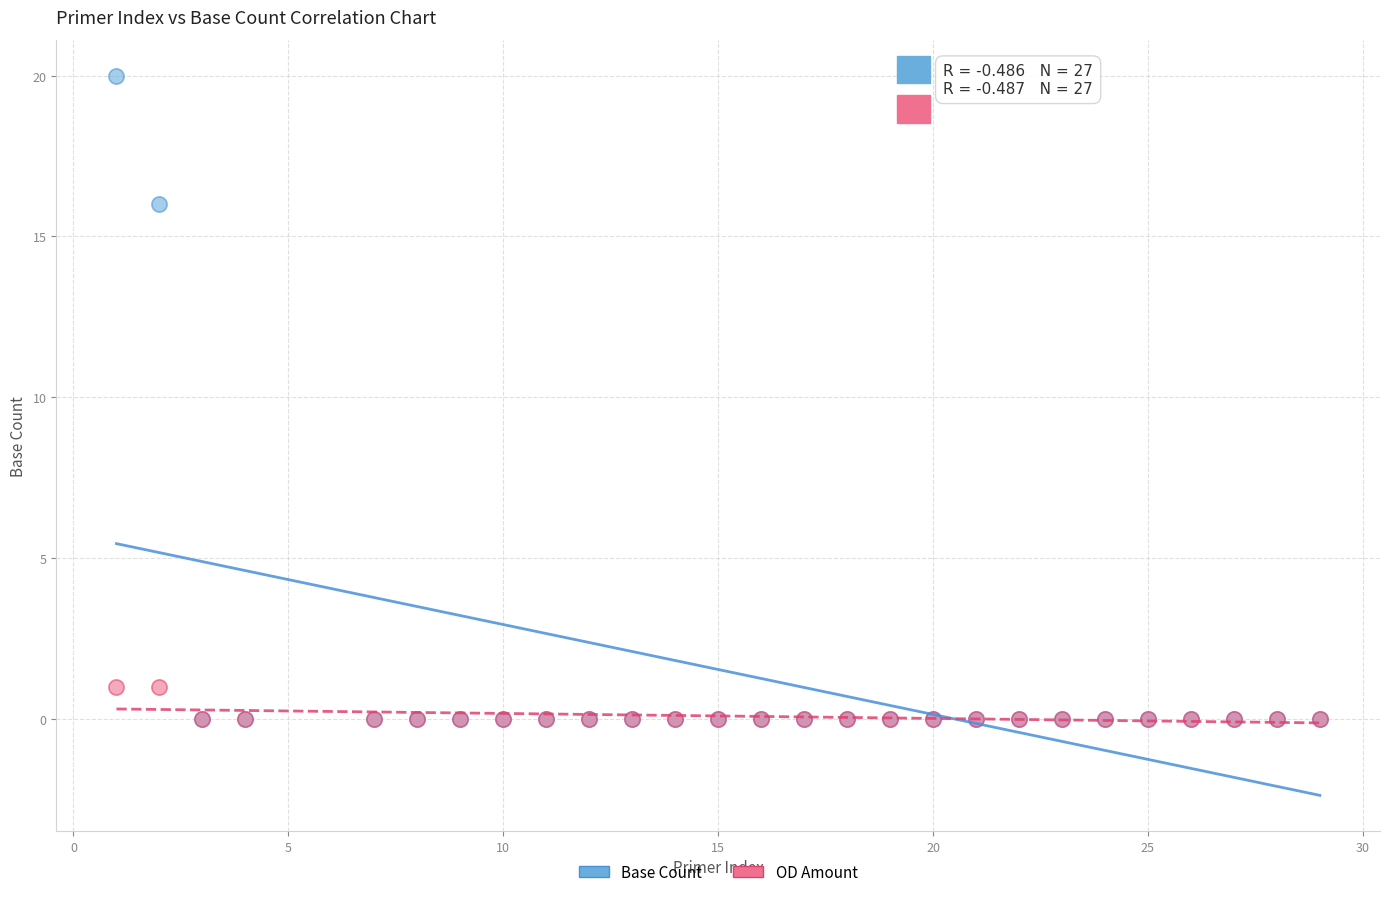

In the Base Count series, what Y value is closest to 10?

16